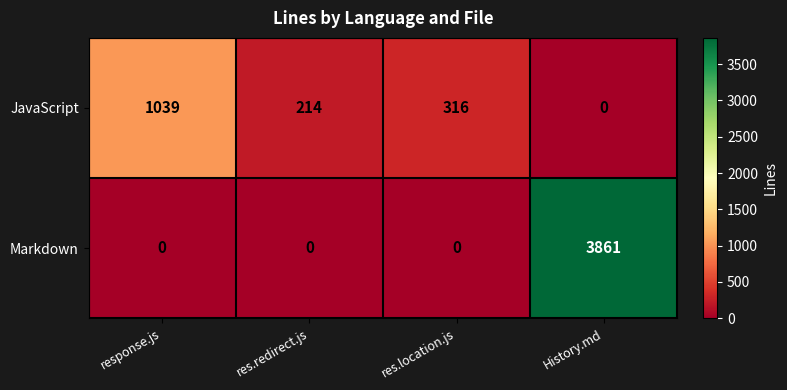

How many series are shown in this chart?

2